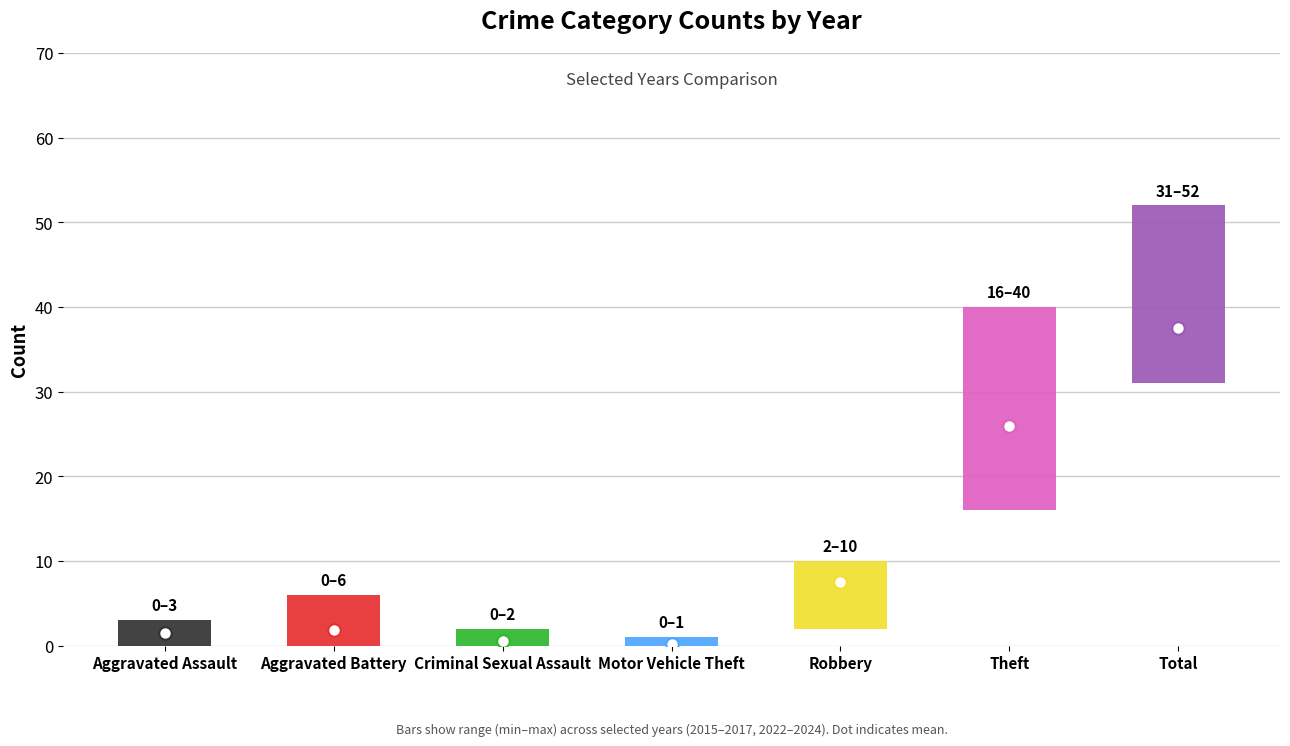

True or false: 2015 has a value of 51 at Theft.

False